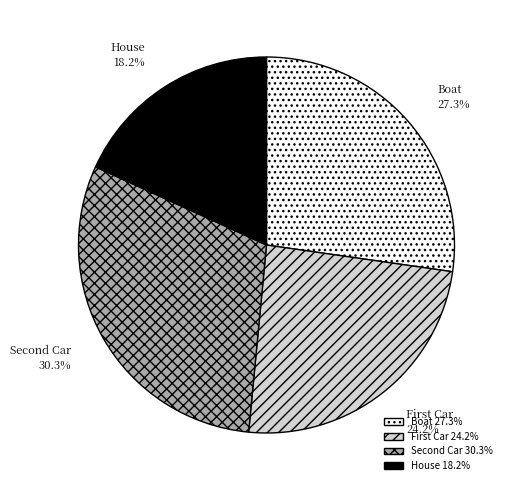

Rank the categories by value from highest to lowest.

Second Car, Boat, First Car, House